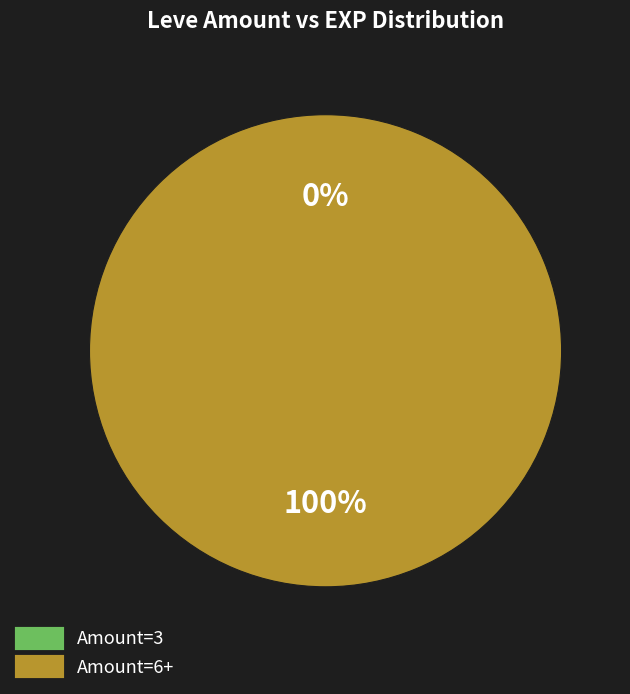

Does 3 account for over 50% of the chart?

No